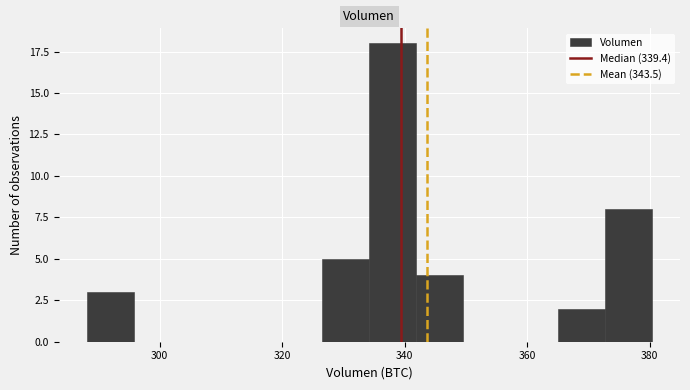

Around what value on the x-axis is the tallest bar? Give the approximate position of its centre, as read against the axis.

338